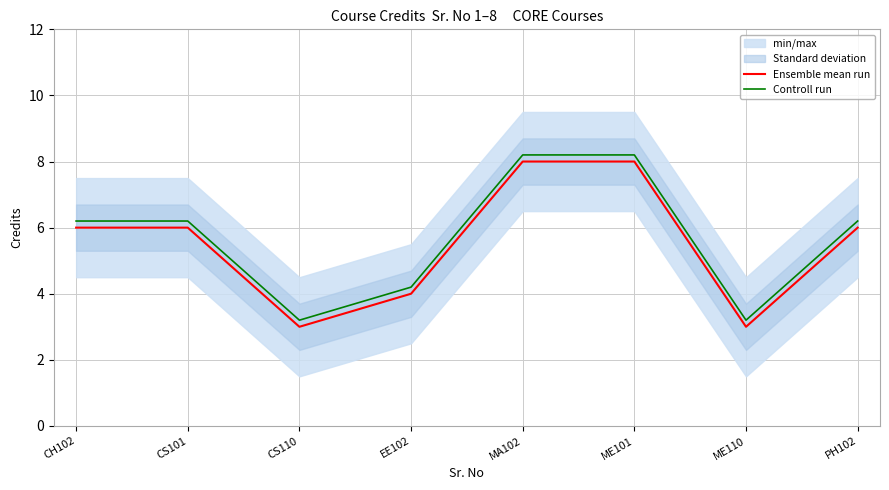

What is the label of the 1st point from the right?

PH102